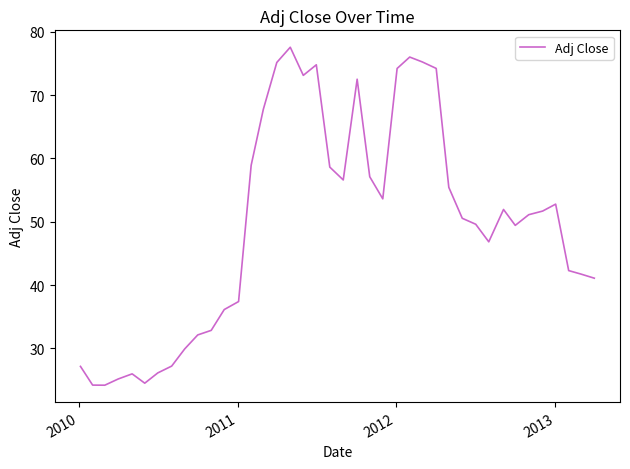

What is the smallest value displayed?

24.2